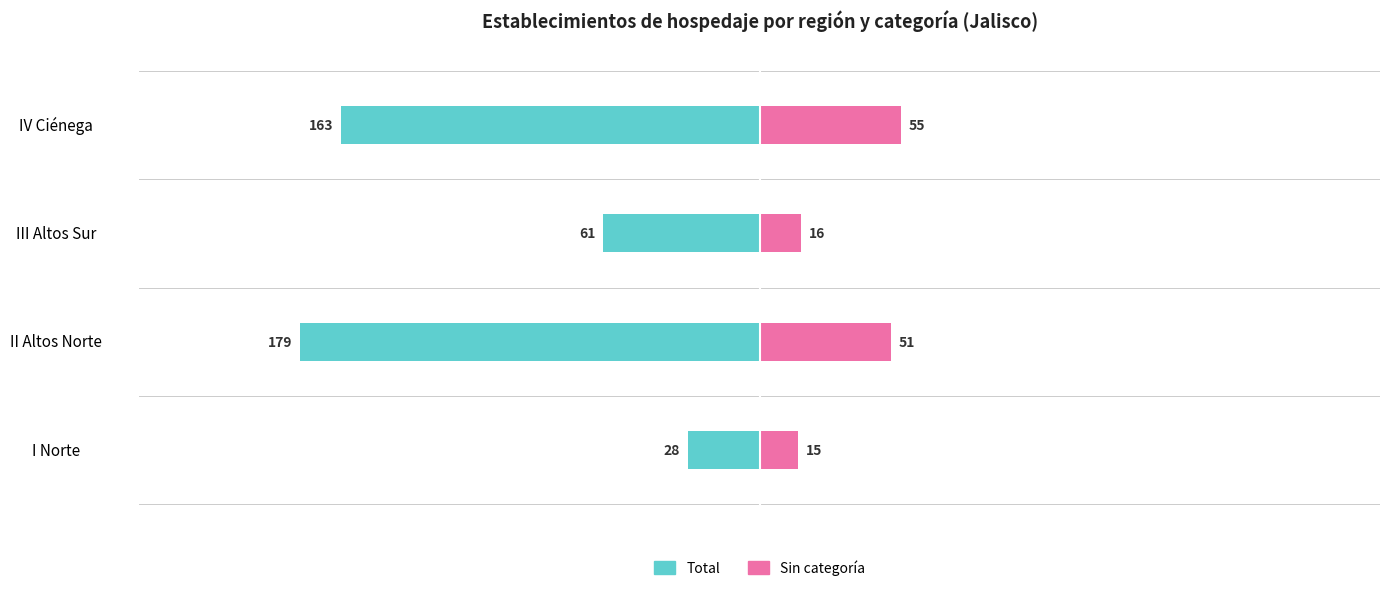

How many data points in Sin categoría are above 51?

1